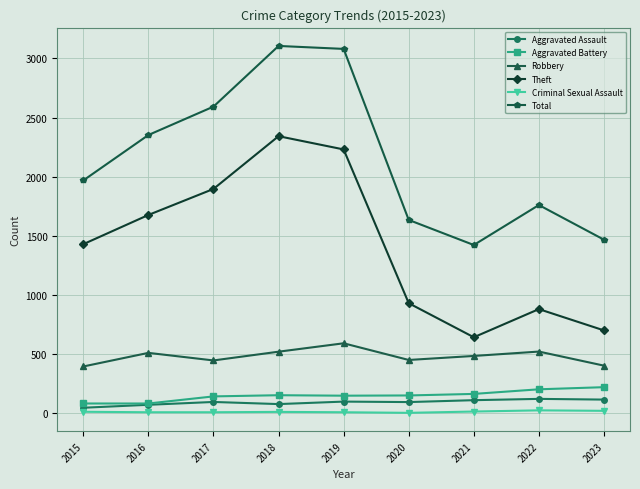

The value of Robbery at 2015 is 202. True or false?

False